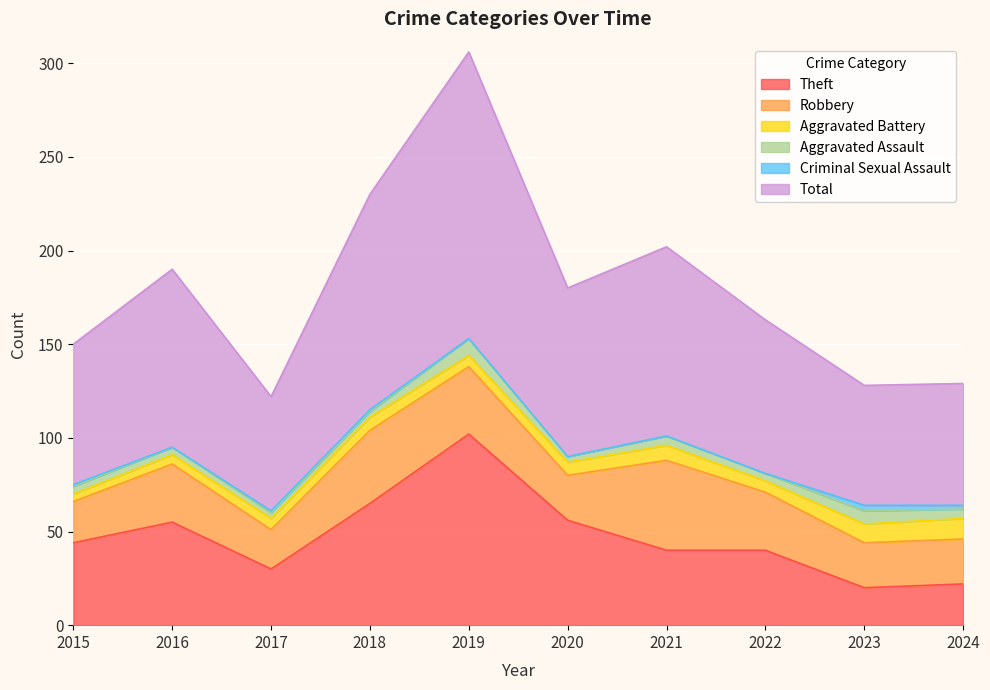

At which label does Aggravated Battery first exceed 7?

2021